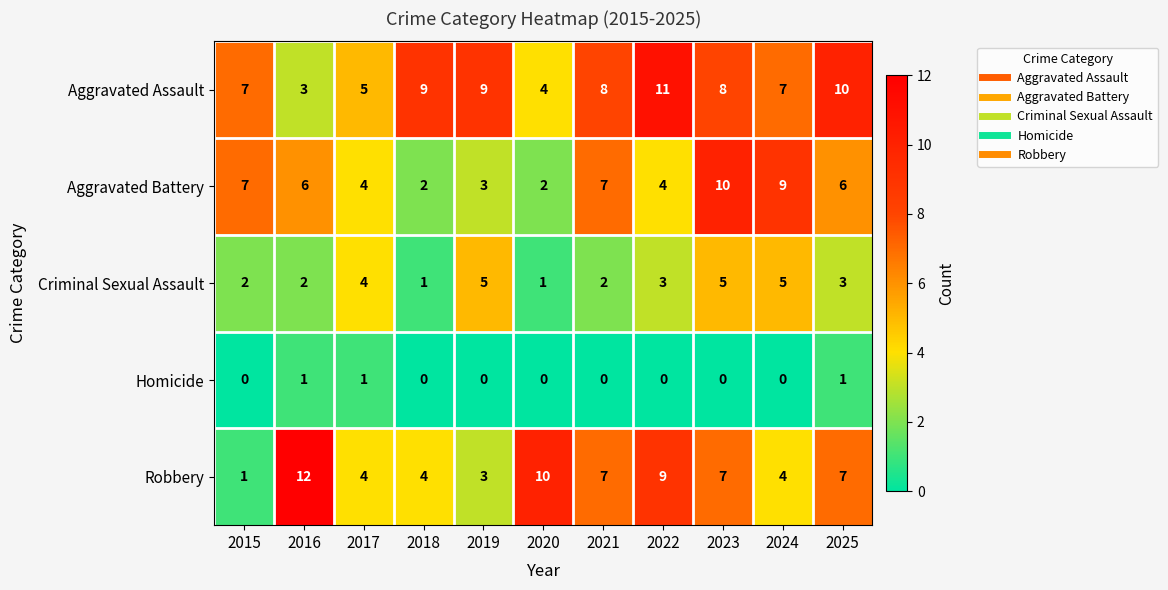

At which label does Criminal Sexual Assault first exceed 3?

2017